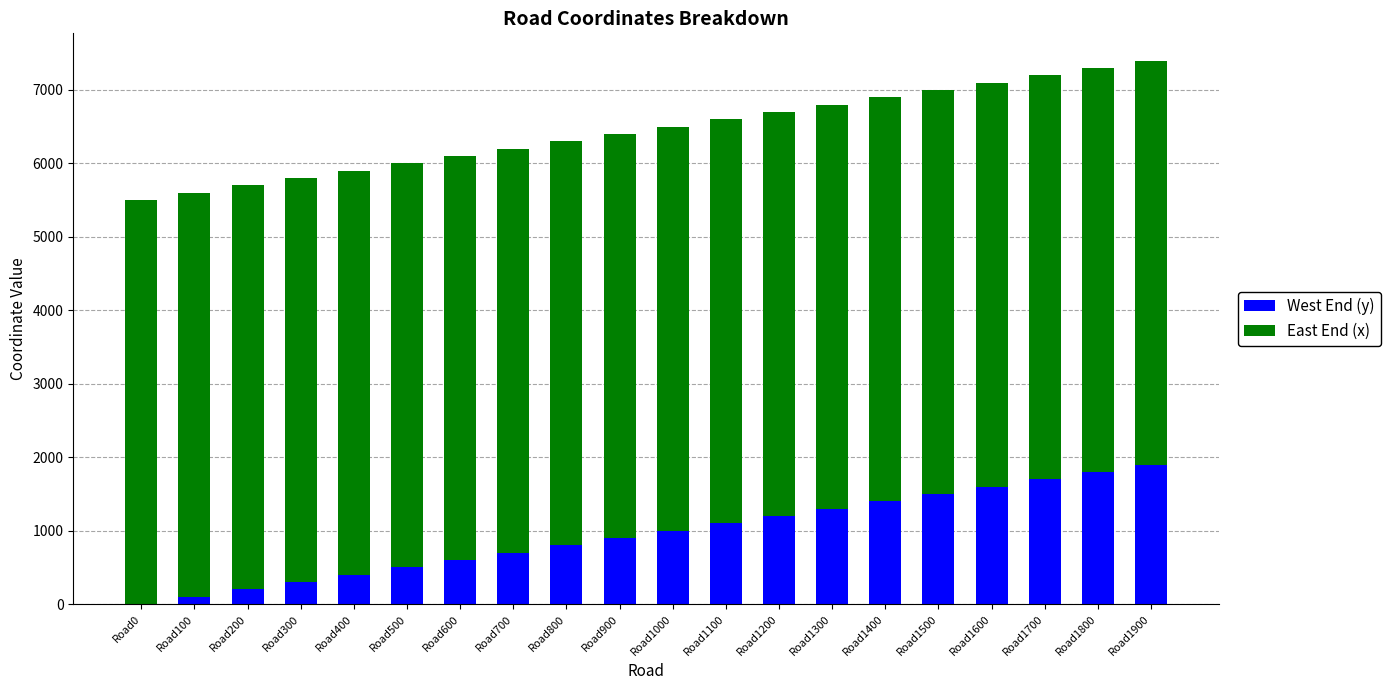

What is the sum of all West End (y) values?

19000